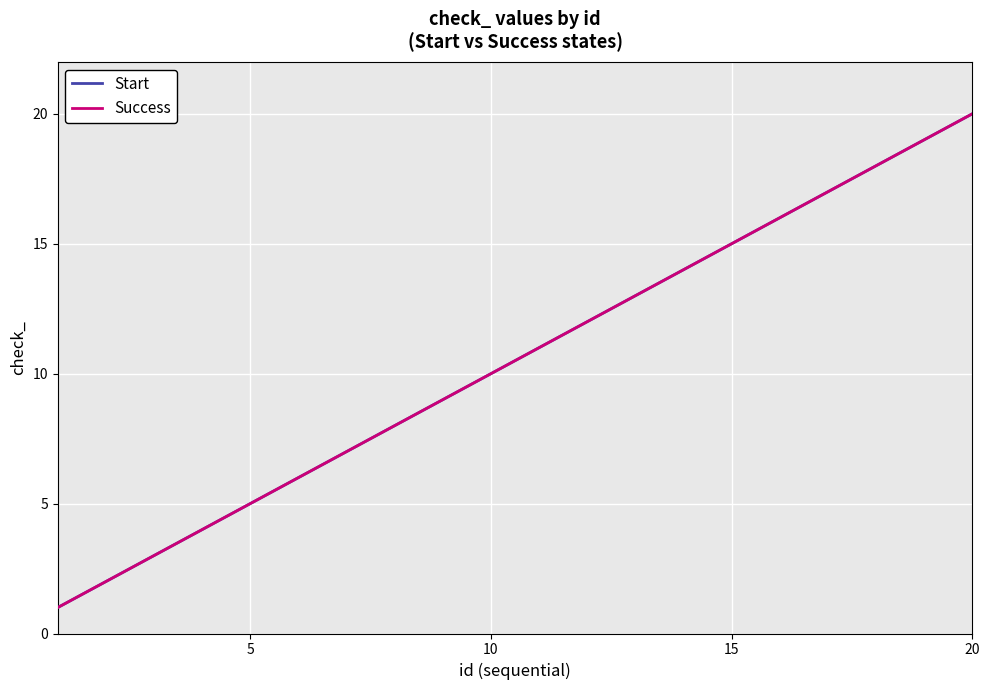

Which series has the largest total across all categories?

Start